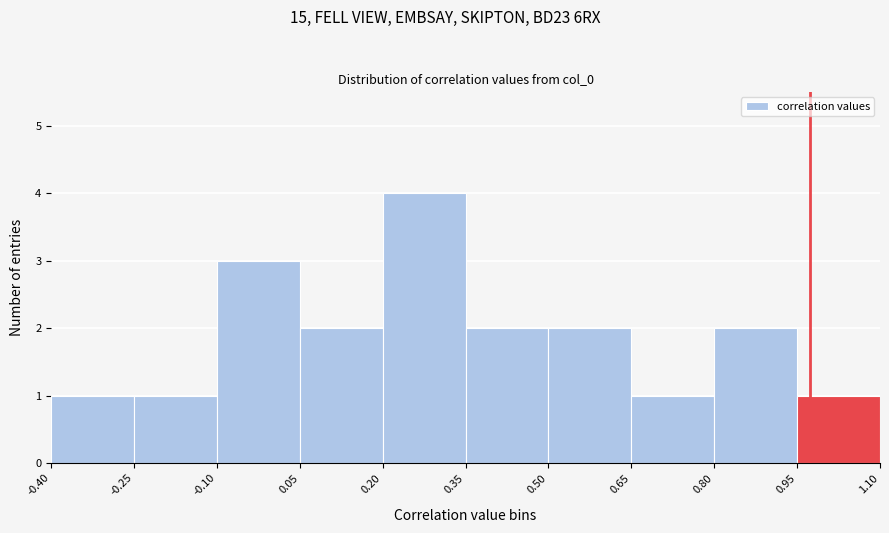

Over which range of the x-axis is the bar tallest?

0.20 to 0.35